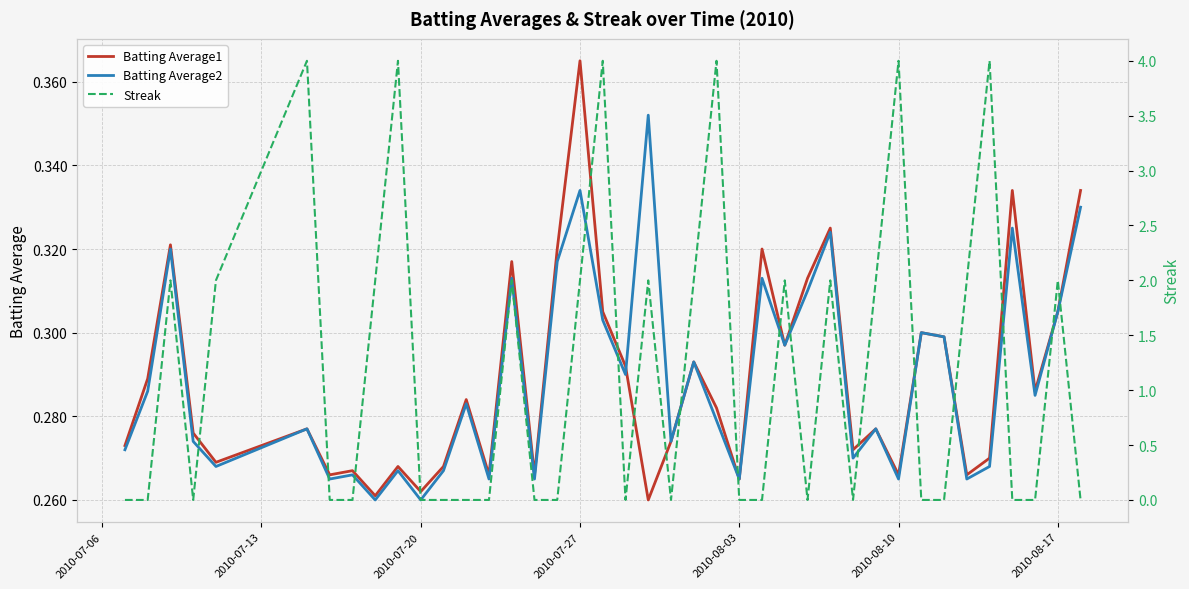

How many times do Batting Average1 and Streak cross each other?

24